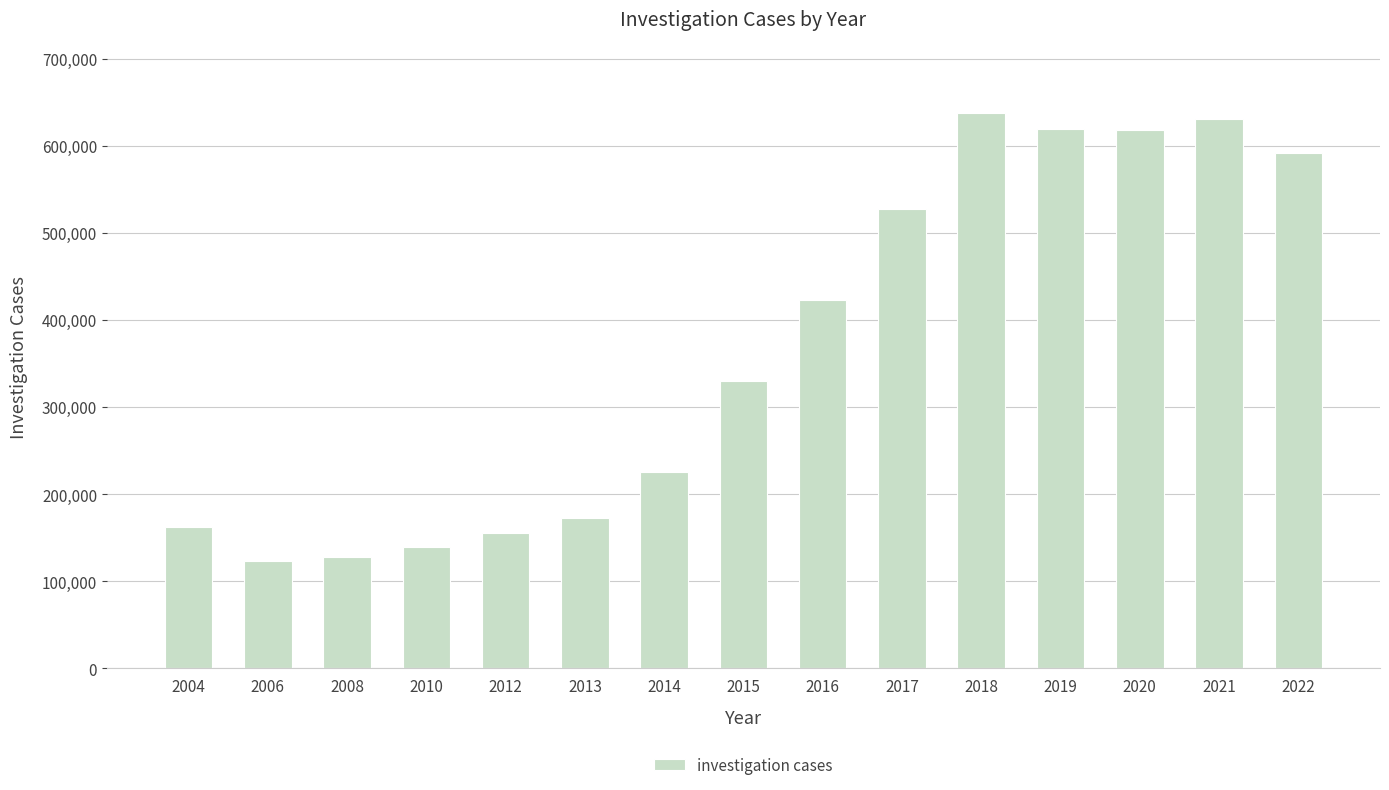

What is the approximate value at 2021, to the nearest 100?

631000